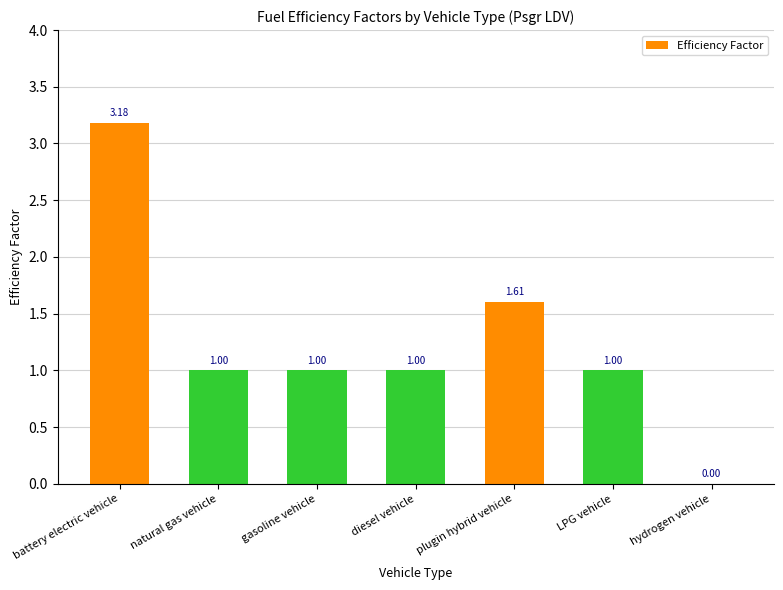

At which label does the data first exceed 1?

battery electric vehicle